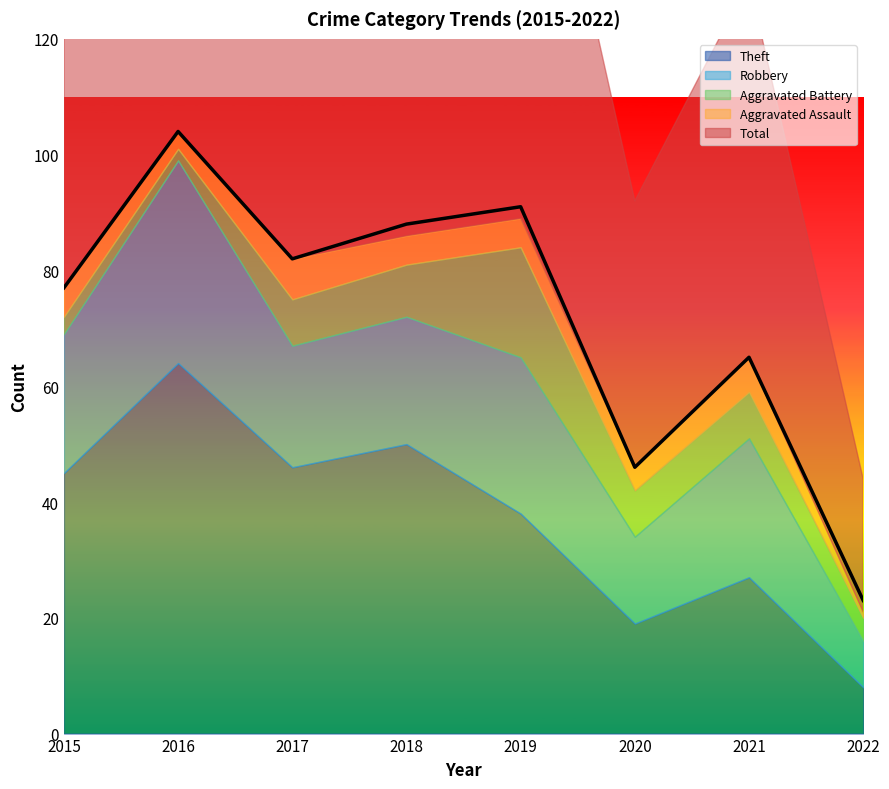

Does the chart display data point markers on the line(s)?

No